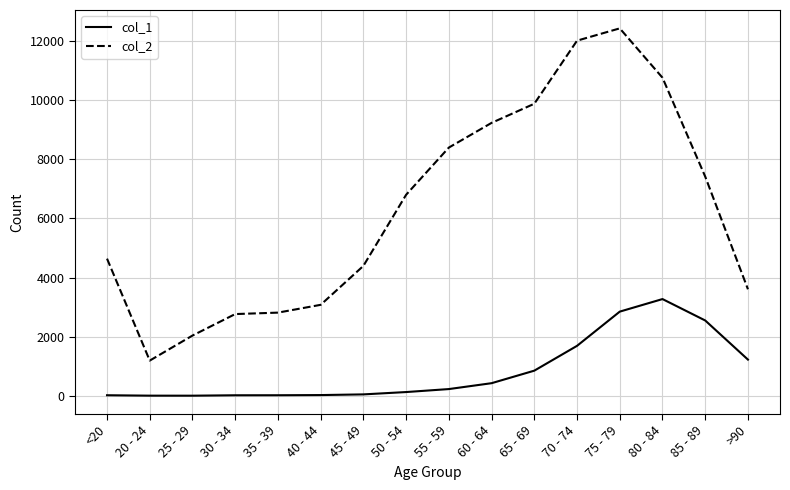

How many values in the col_1 series are below 227?

8